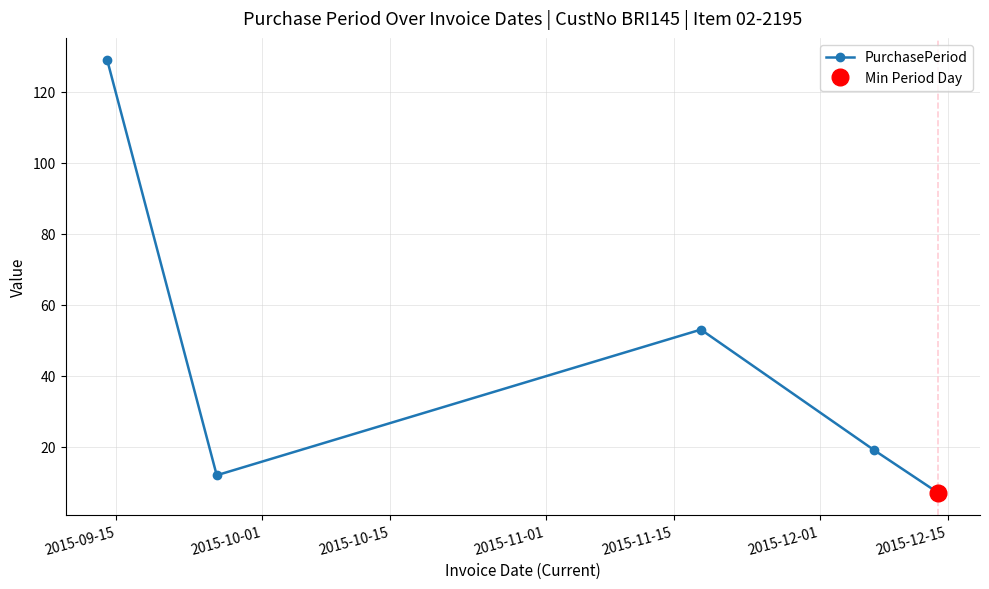

True or false: PurchasePeriod has more than 1 points higher than both neighbors.

False